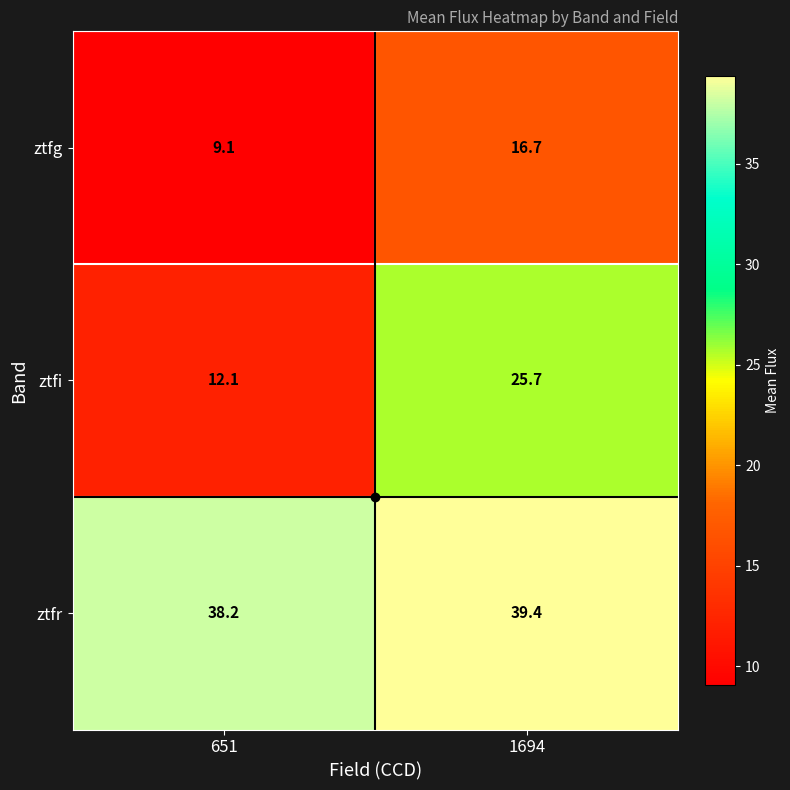

How many series are shown in this chart?

3